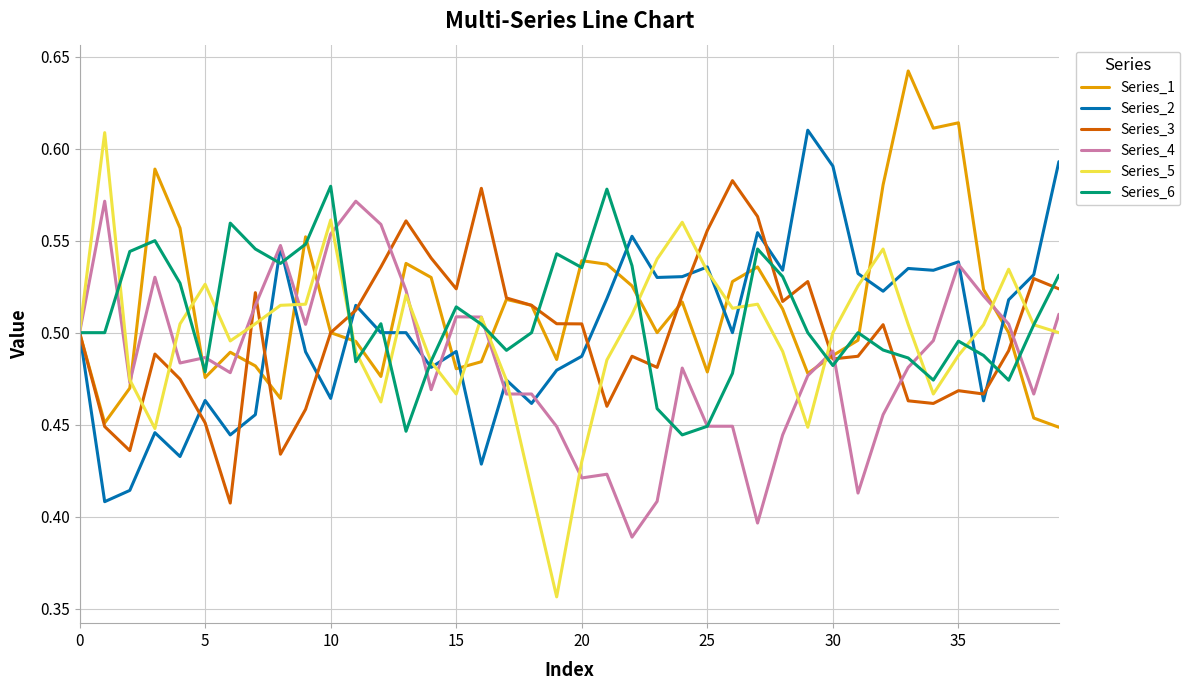

Which series has the largest range (max minus min)?

Series_5